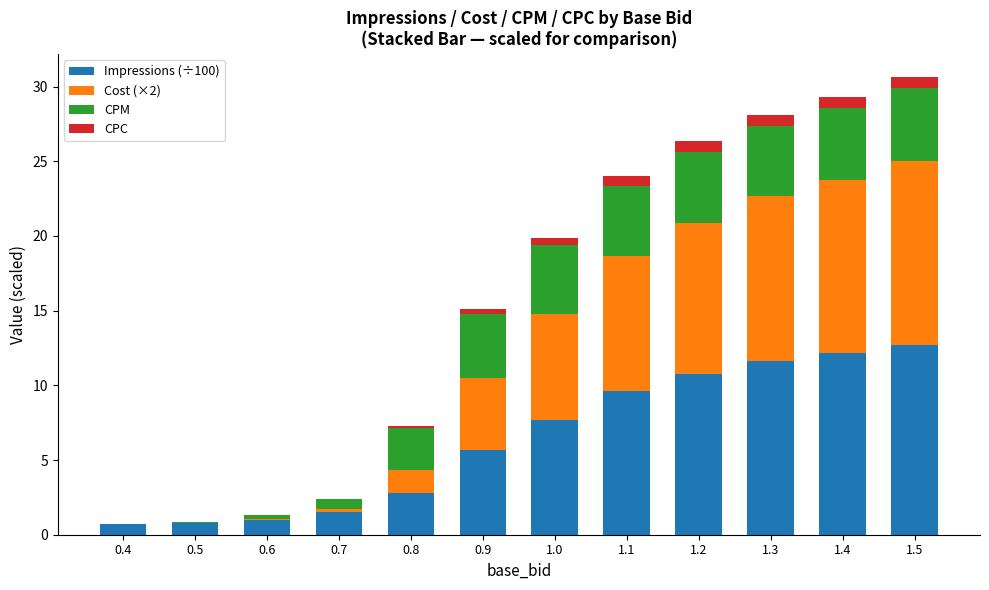

At which label is Impressions (÷100) closest to 6?

0.9